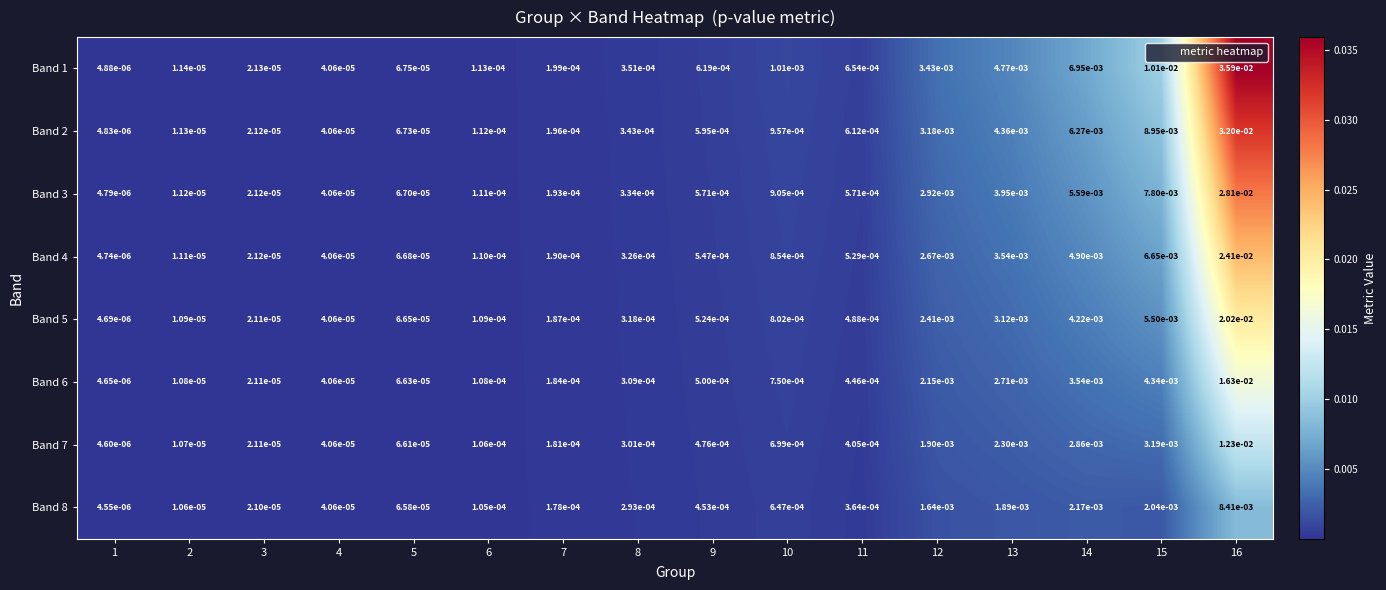

Which category has the lowest value across all series?

1